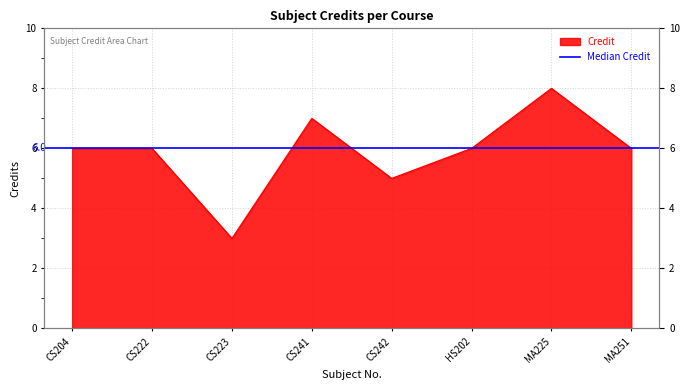

What is the greatest value displayed?

8